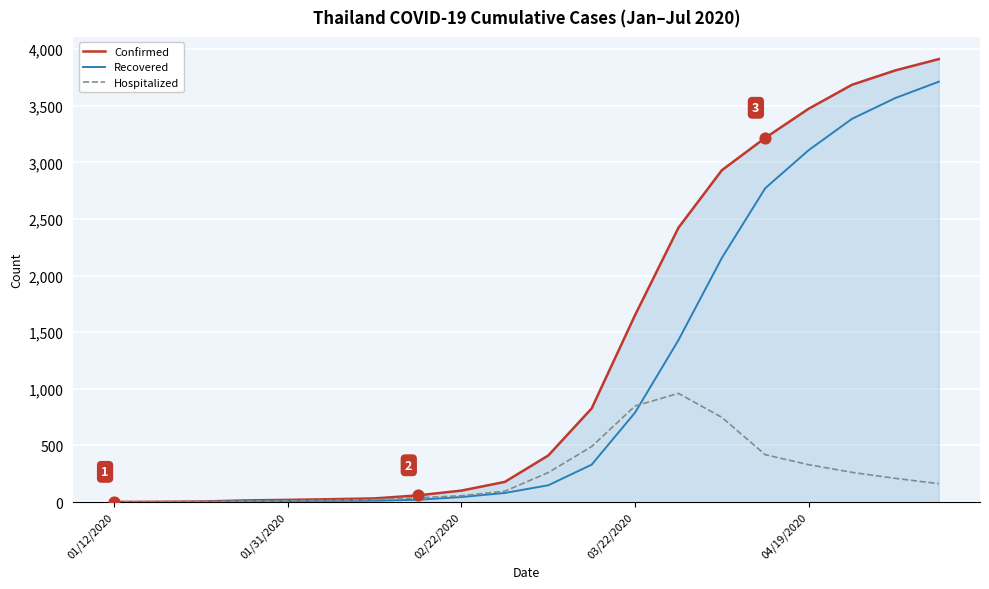

Which series has the largest range (max minus min)?

Confirmed